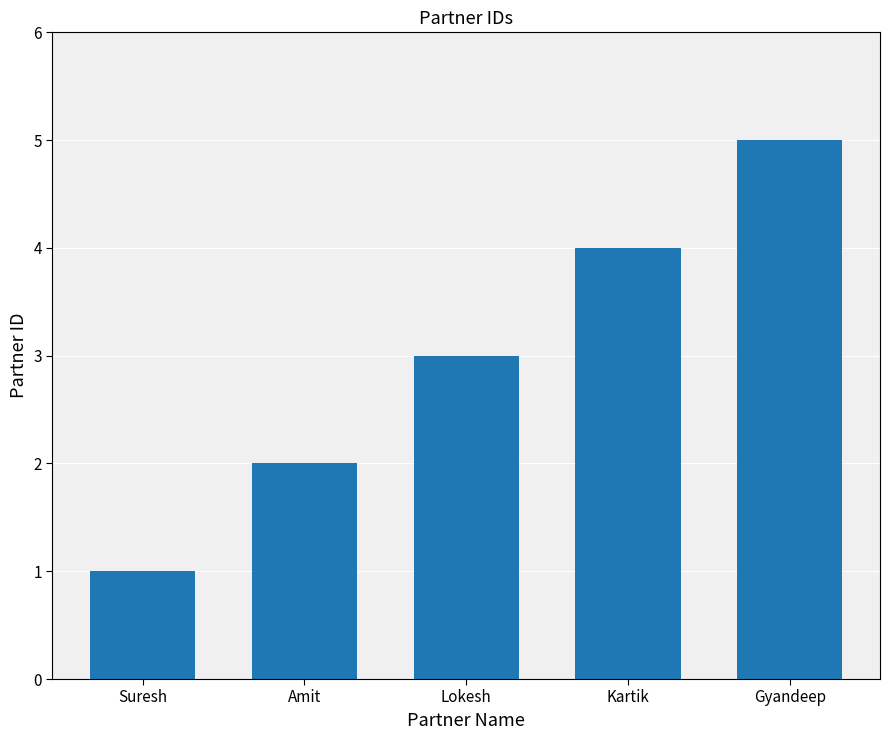

Reading right to left, what are all the values shown in this chart?

Gyandeep=5	Kartik=4	Lokesh=3	Amit=2	Suresh=1